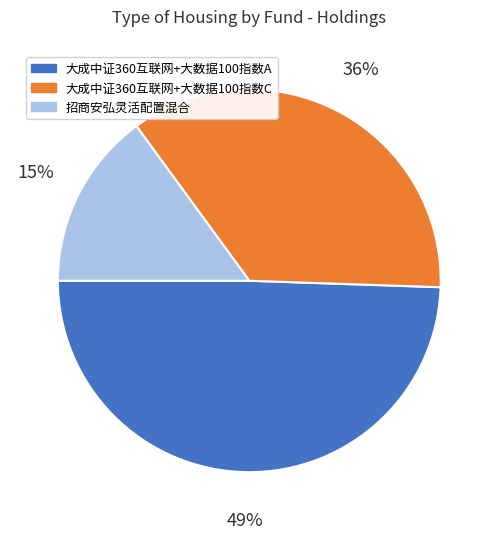

How many segments does this pie chart have?

3